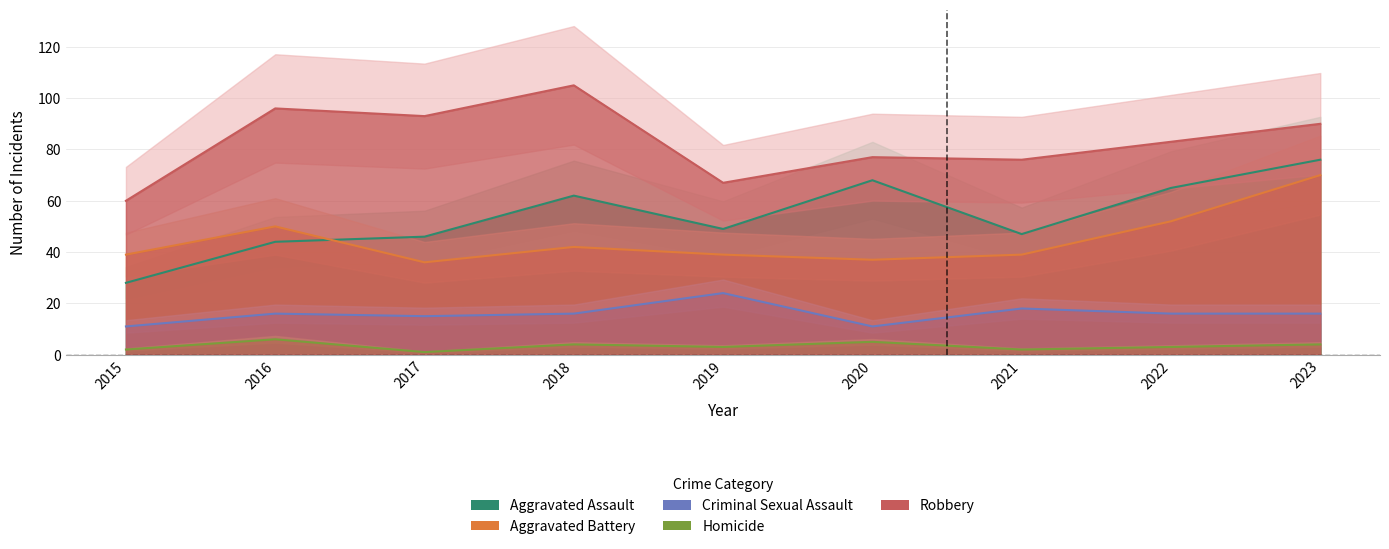

Reading right to left, transcribe all the data shown in this chart.

Aggravated Assault: 2023=76	2022=65	2021=47	2020=68	2019=49	2018=62	2017=46	2016=44	2015=28
Aggravated Battery: 2023=70	2022=52	2021=39	2020=37	2019=39	2018=42	2017=36	2016=50	2015=39
Criminal Sexual Assault: 2023=16	2022=16	2021=18	2020=11	2019=24	2018=16	2017=15	2016=16	2015=11
Homicide: 2023=4	2022=3	2021=2	2020=5	2019=3	2018=4	2017=1	2016=6	2015=2
Robbery: 2023=90	2022=83	2021=76	2020=77	2019=67	2018=105	2017=93	2016=96	2015=60